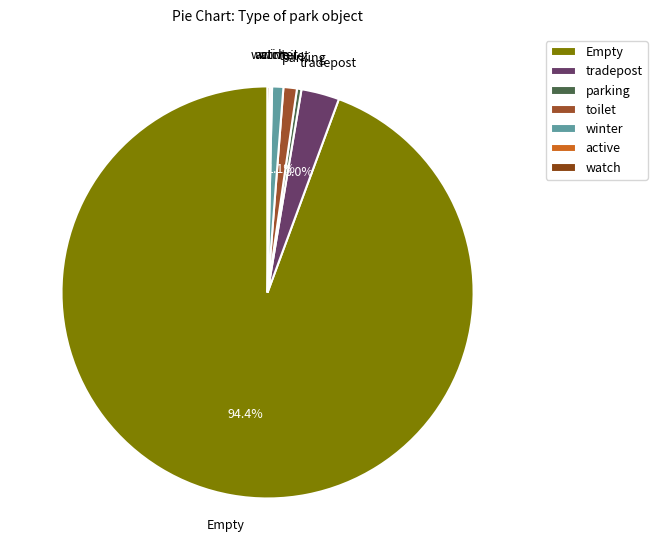

To the nearest percent, what is the difference between the largest and smallest slice percentages?

94%